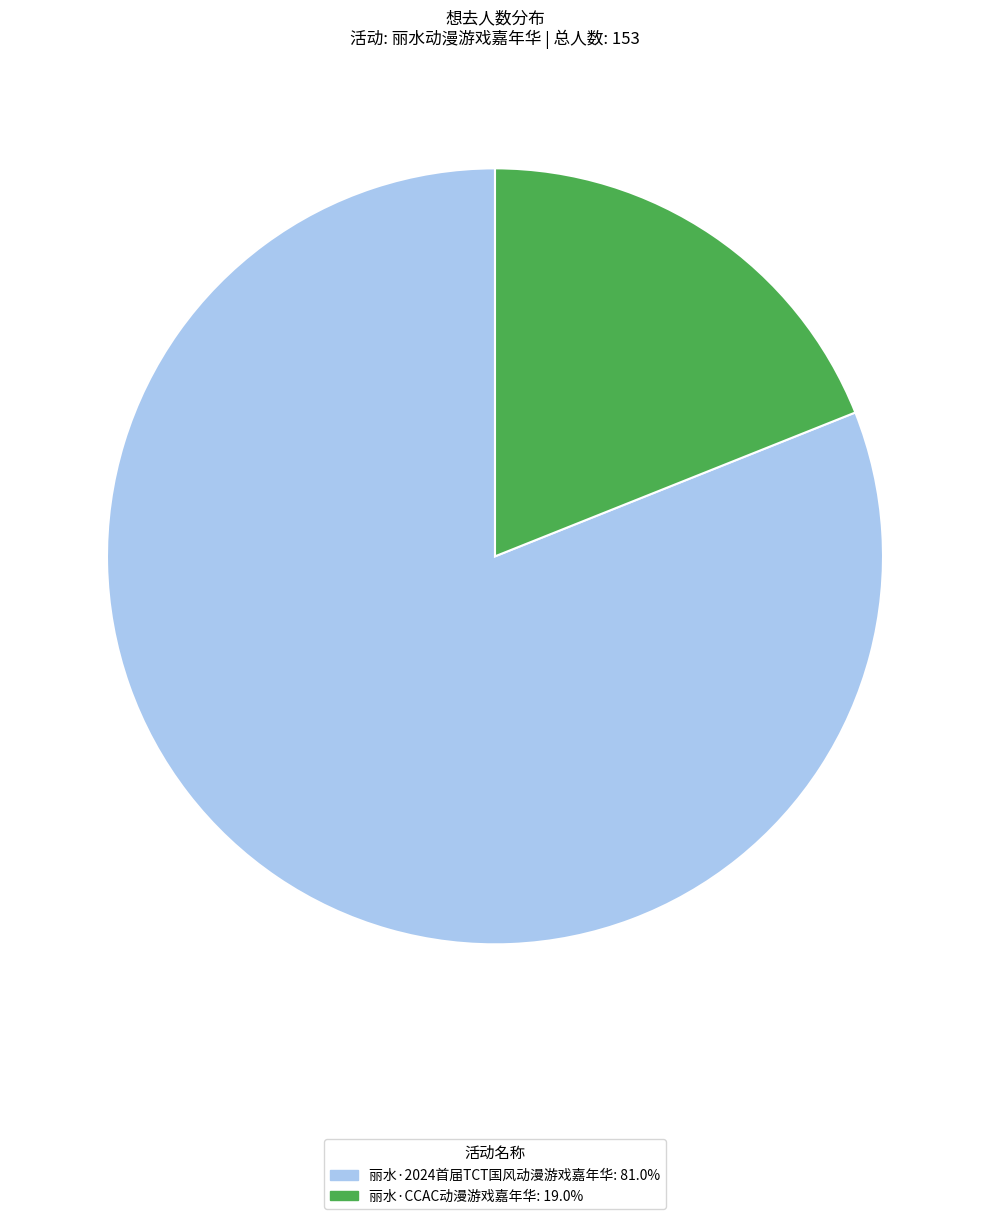

True or false: 丽水·2024首届TCT国风动漫游戏嘉年华 accounts for 81% of the total.

True